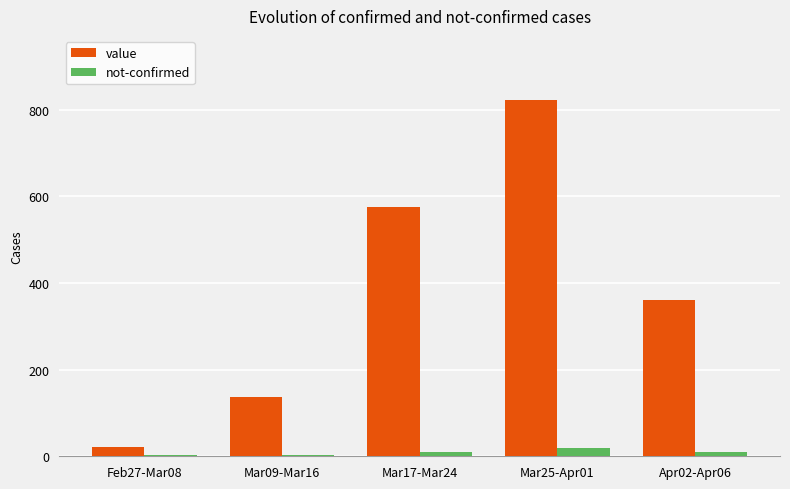

Where does the value series first go above 361?

Mar17-Mar24